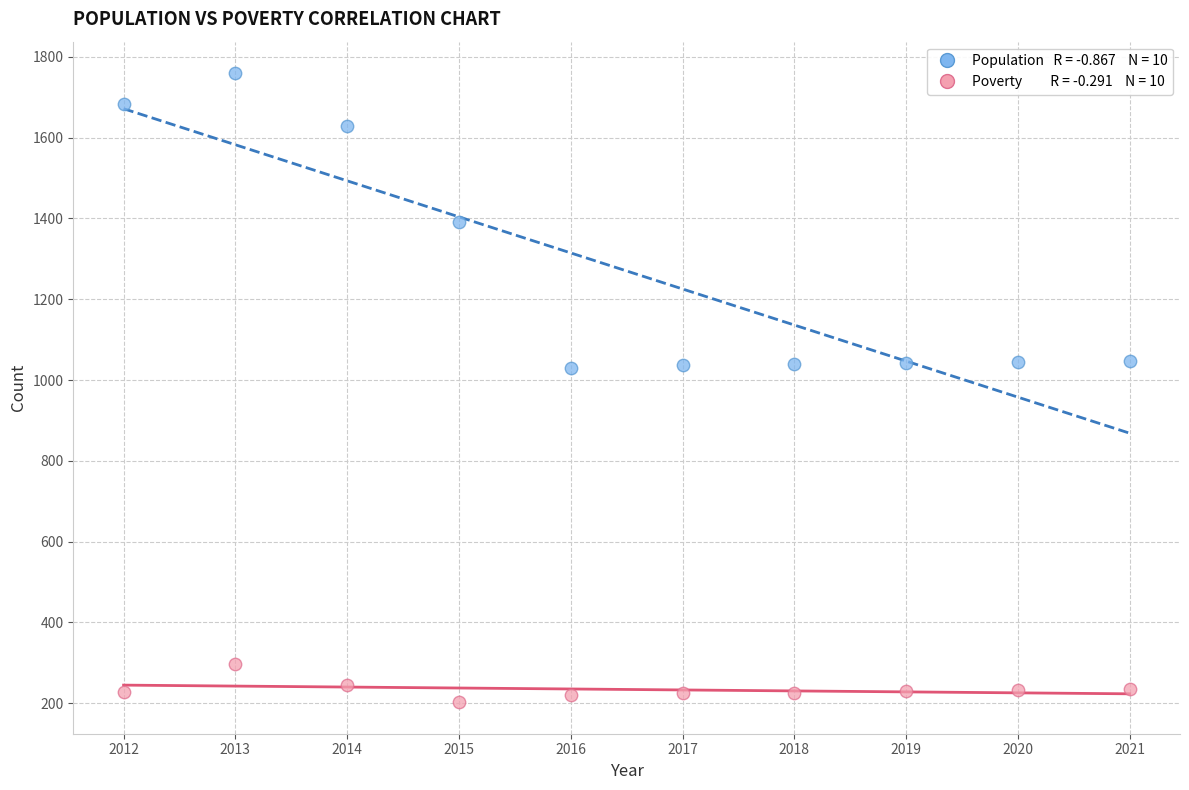

Across all data points, what is the range of X values (max minus min)?

9